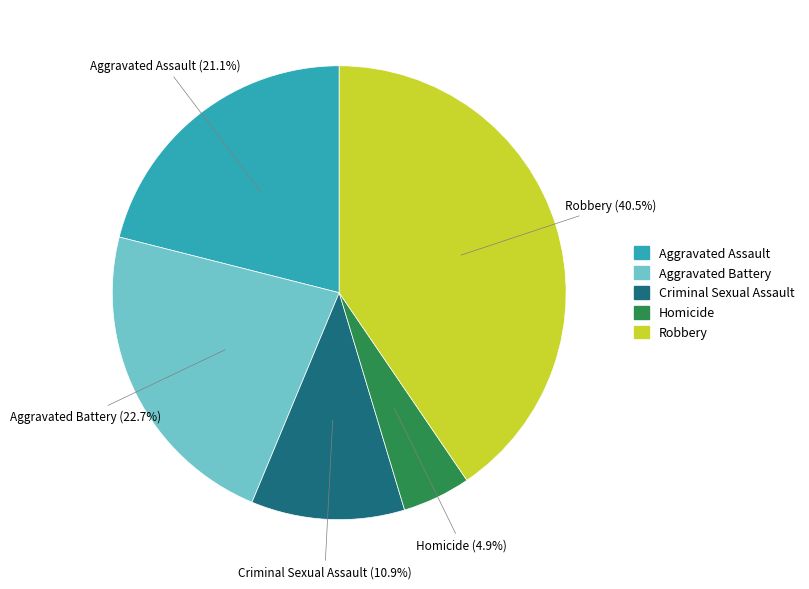

What is the smallest slice in the pie chart?

Homicide